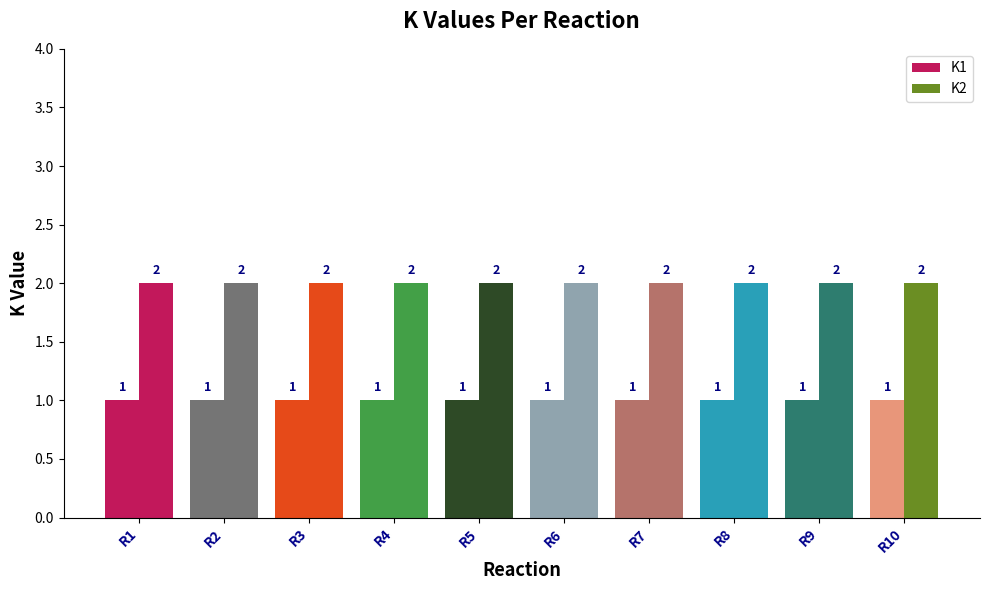

Are the bars horizontal?

No